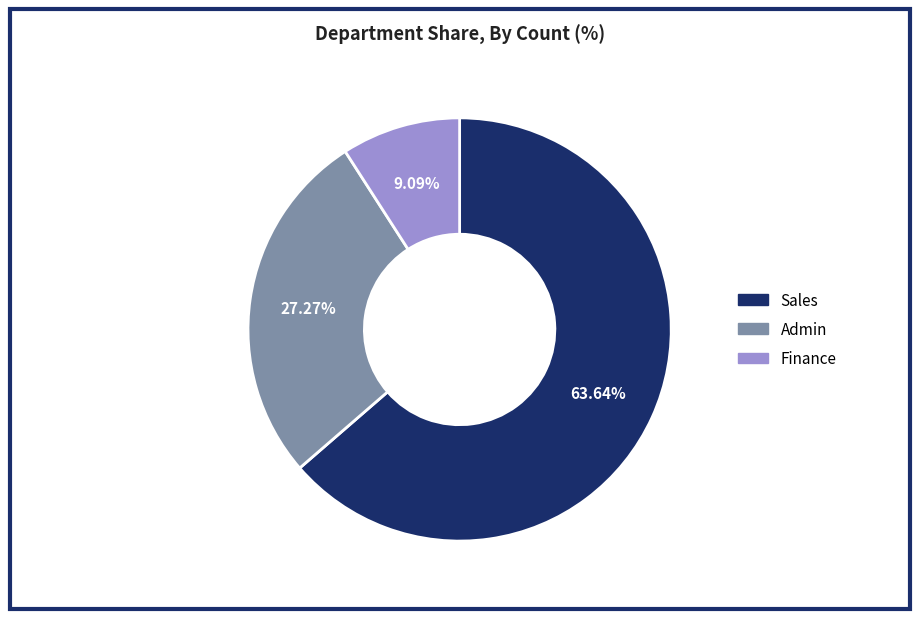

Does Finance account for over 50% of the chart?

No